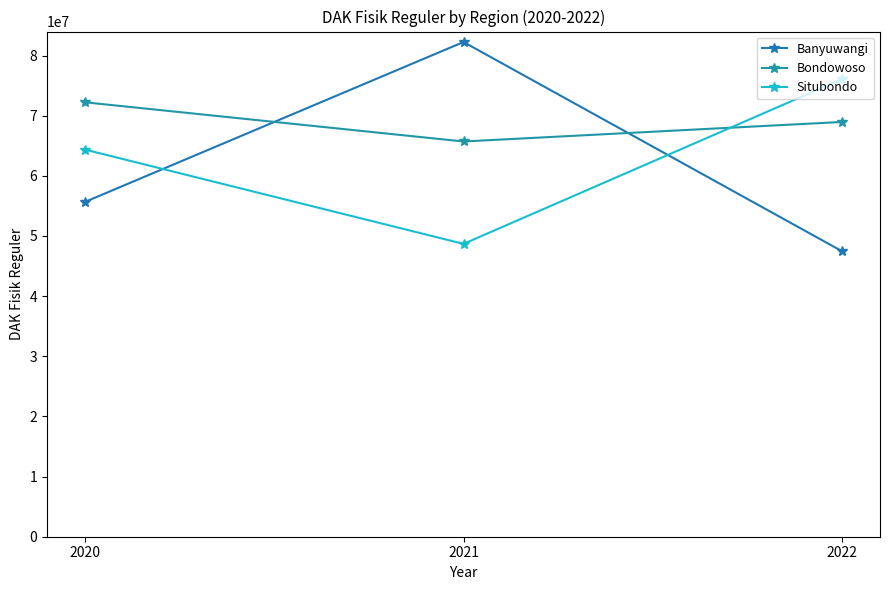

Does the chart display data point markers on the line(s)?

Yes